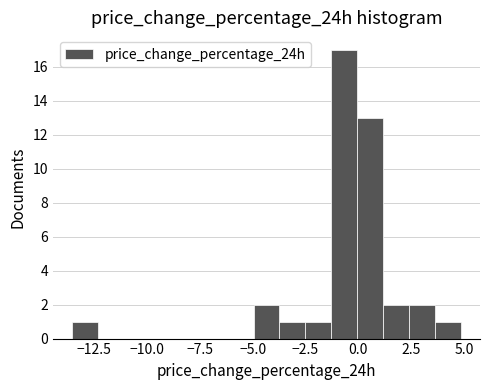

Around what value on the x-axis is the tallest bar? Give the approximate position of its centre, as read against the axis.

-0.5